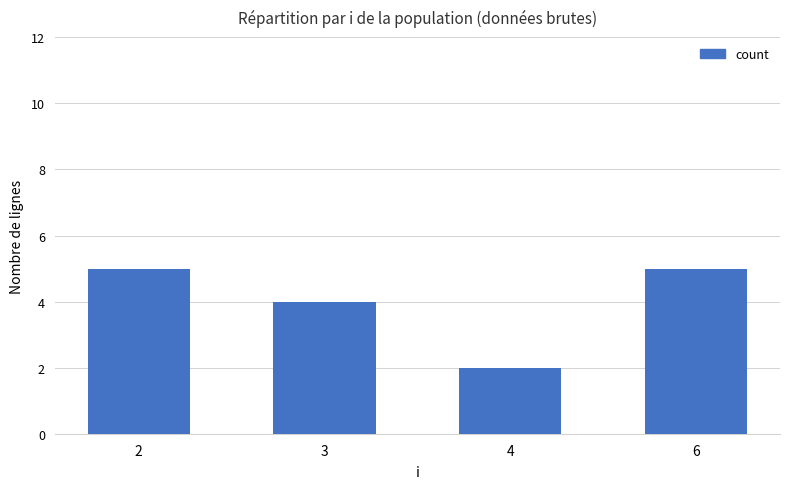

Count the values in the range 4 to 5.

3